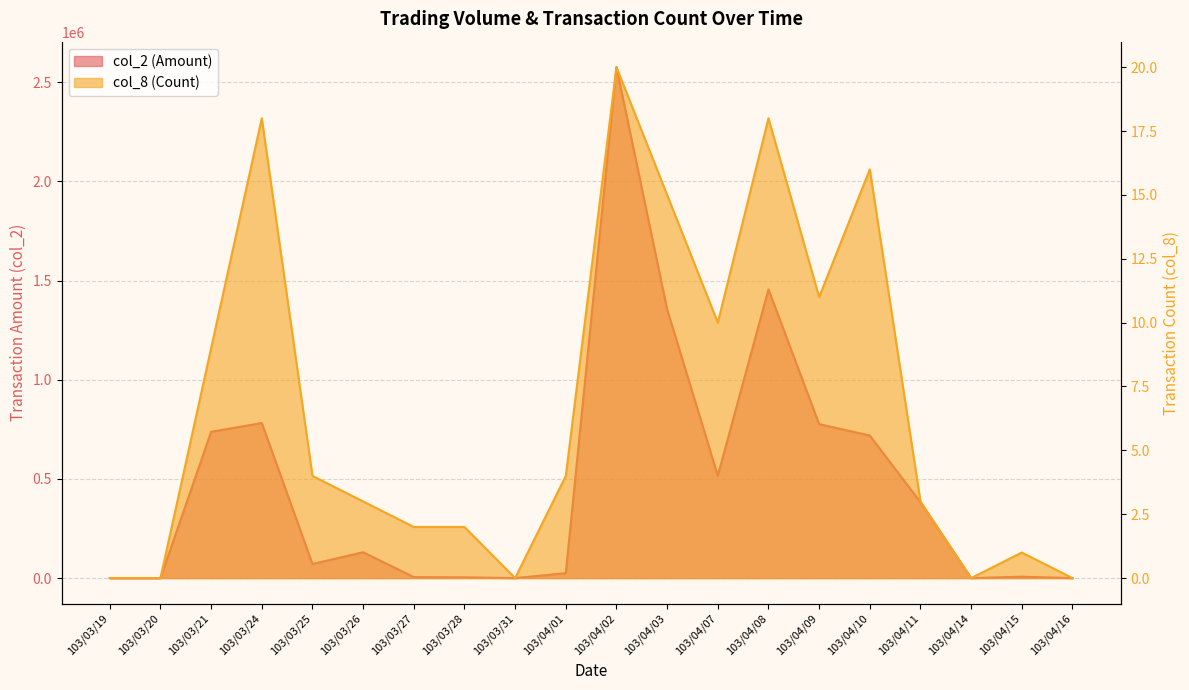

What is the spread (max minus min) of values at 103/04/08?

1455592